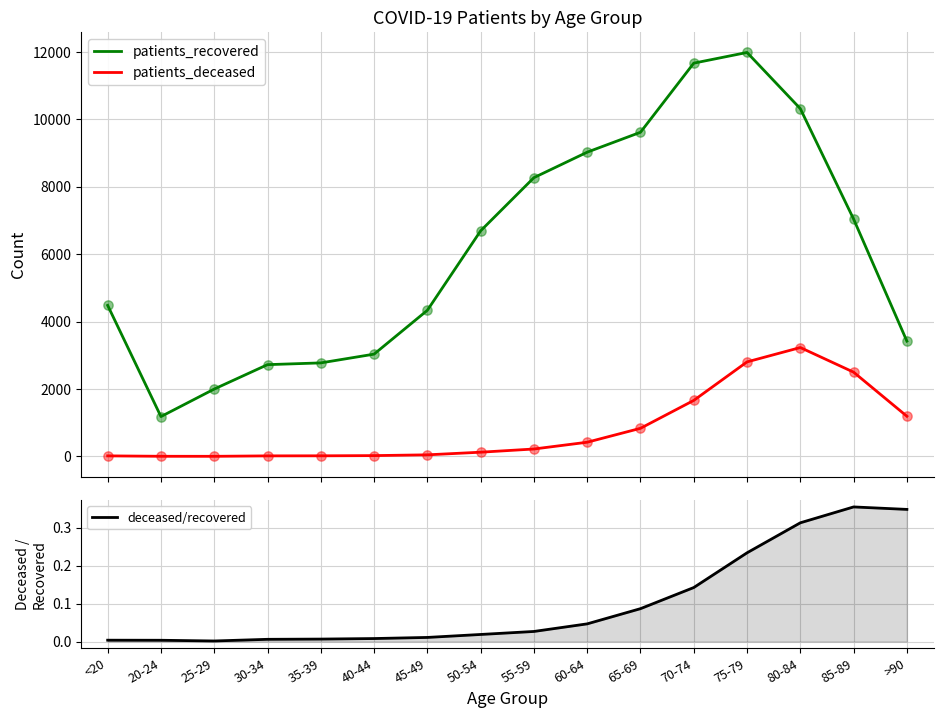

What is the total value across all series at 20-24?

1186.0